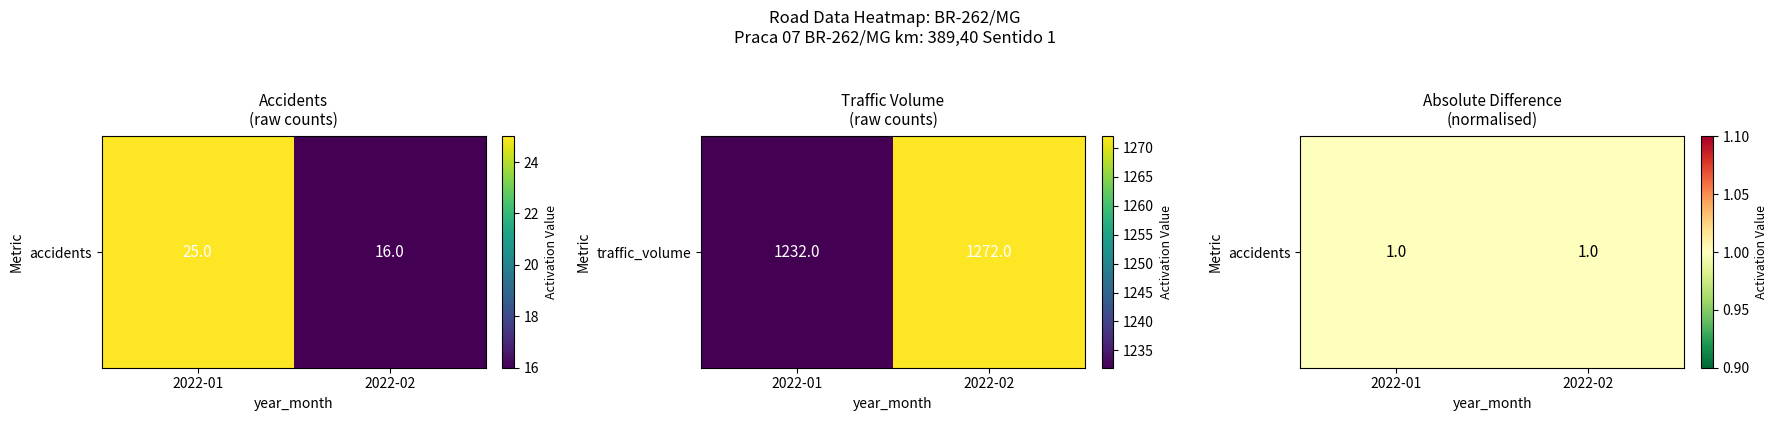

Which series has the widest spread of values?

traffic_volume